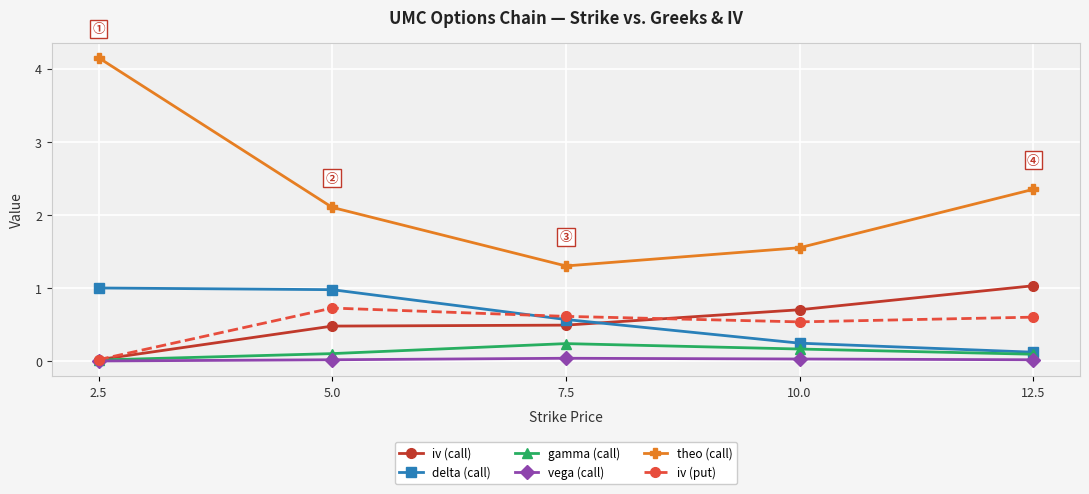

Does the chart have visible grid lines?

Yes